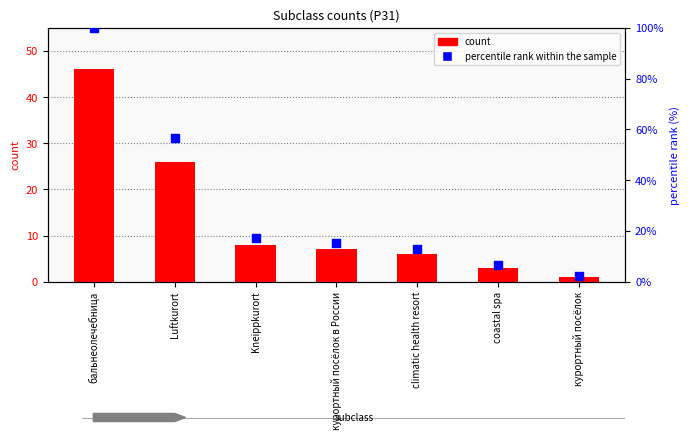

Which series reaches the minimum Y coordinate?

count